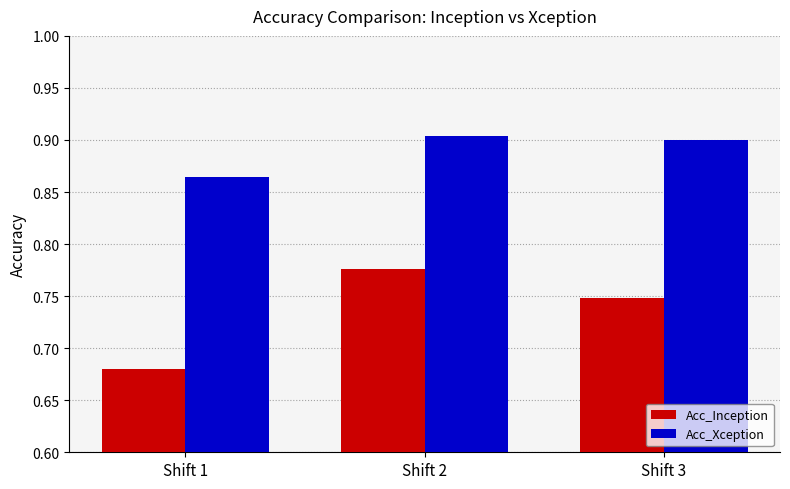

Count the number of categories in the chart.

3